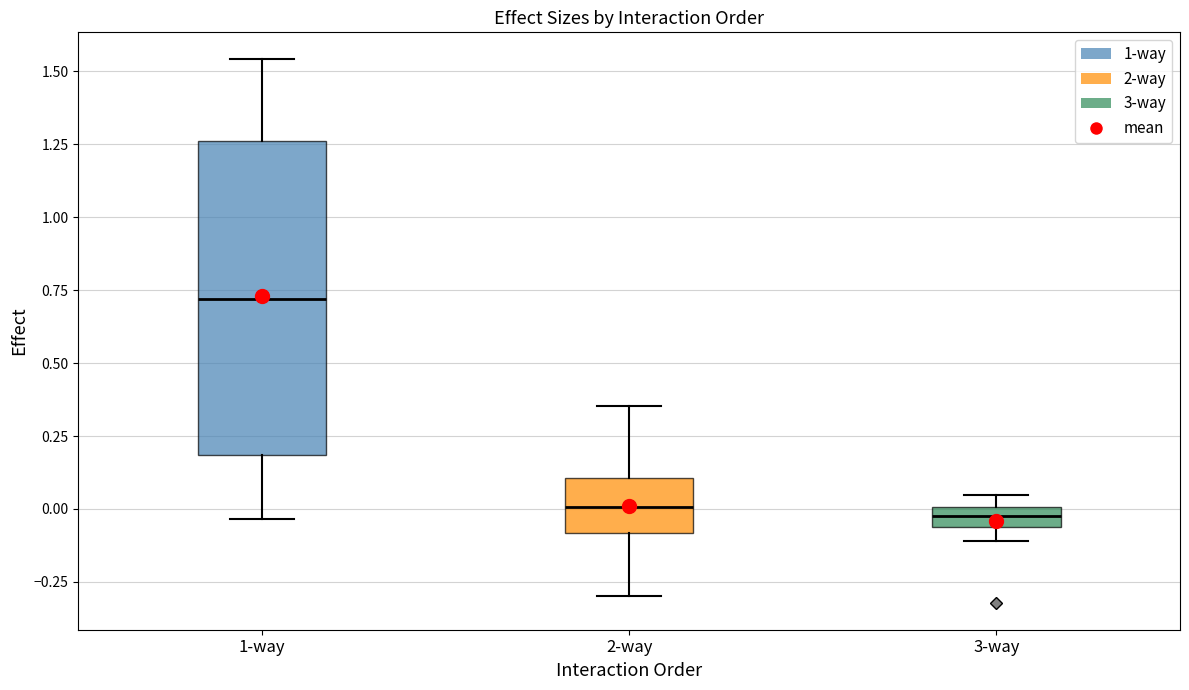

Where is the lower edge of the box for 3-way on the y-axis? The values are not printed on the chart, so give them approximately, as read against the axis.

-0.05